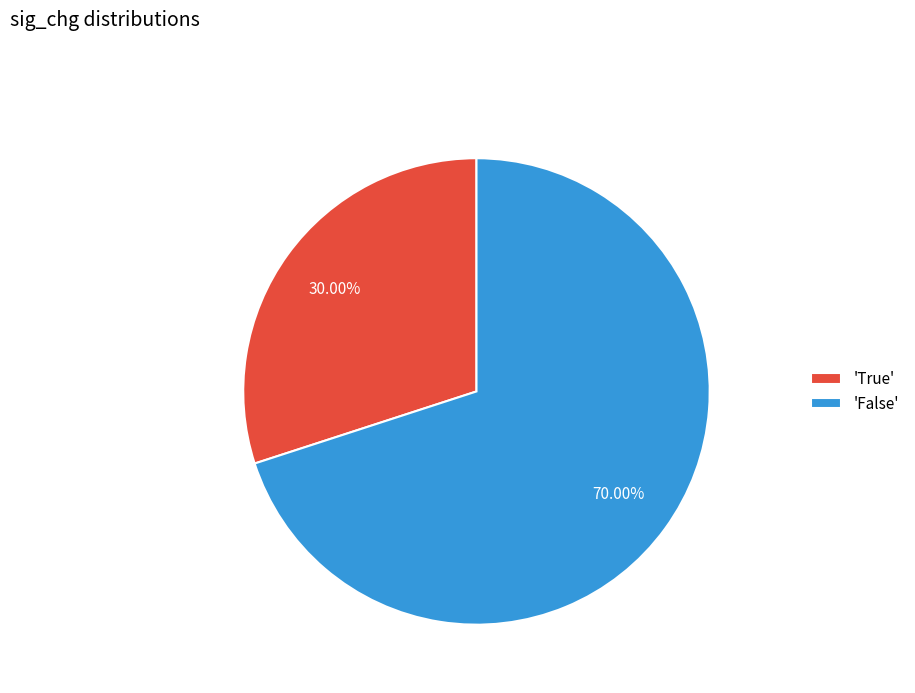

Do 'True' and 'False' together represent more than half of the pie?

Yes